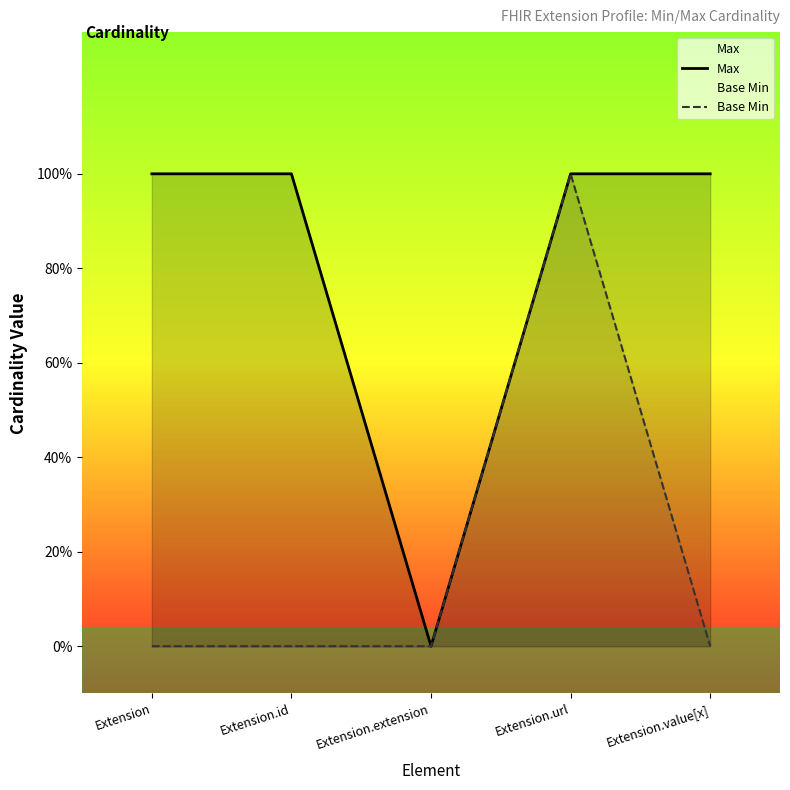

Reading left to right, list all the values displayed in this chart.

Max: Extension=1	Extension.id=1	Extension.extension=0	Extension.url=1	Extension.value[x]=1
Base Min: Extension=0	Extension.id=0	Extension.extension=0	Extension.url=1	Extension.value[x]=0